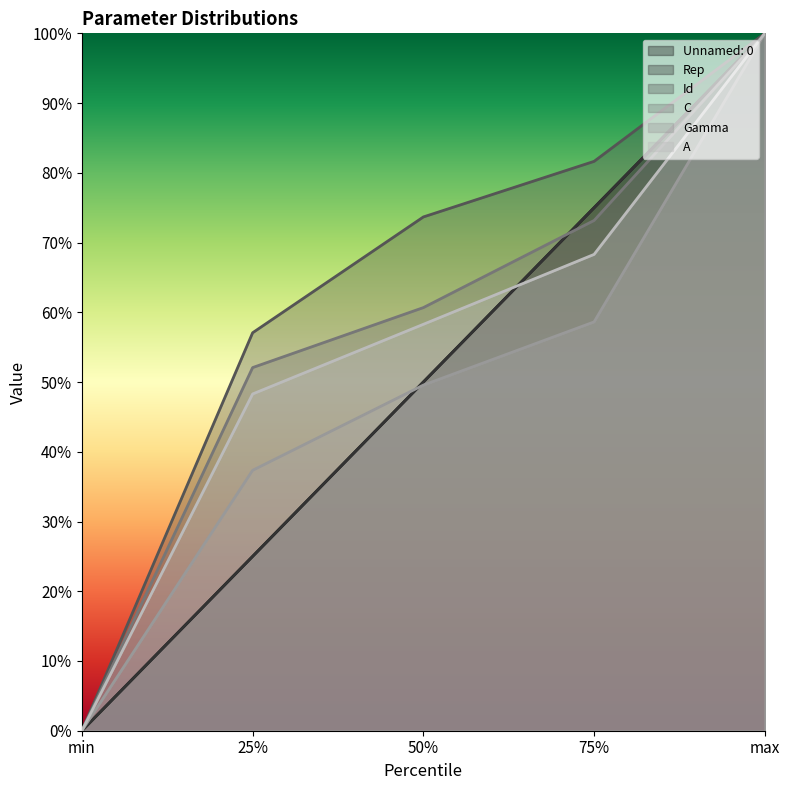

How many A values are between 0 and 1?

5